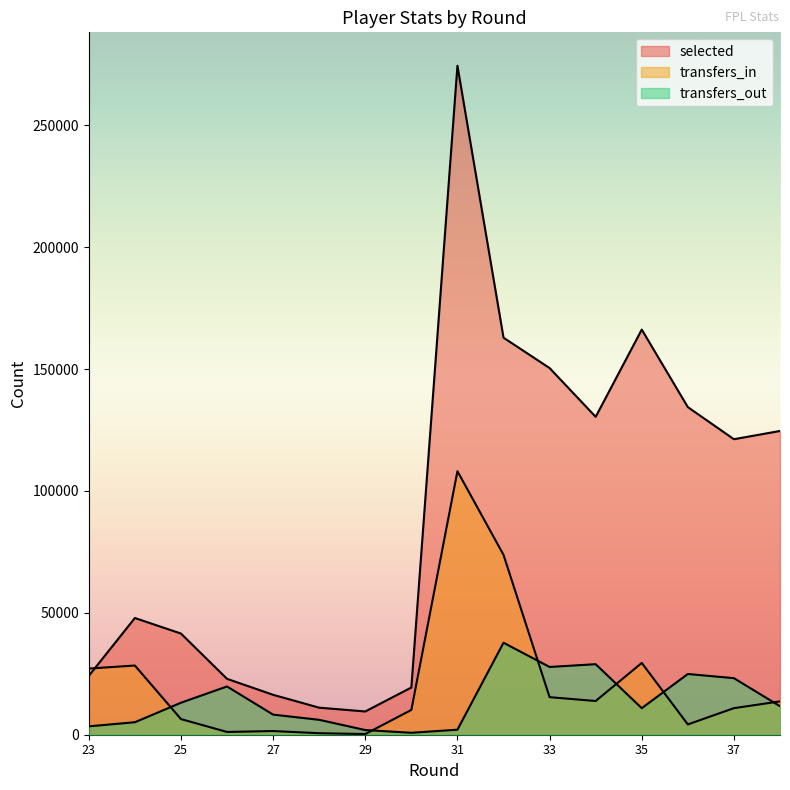

What is the value of the transfers_in point at the 9th from the left?

108102